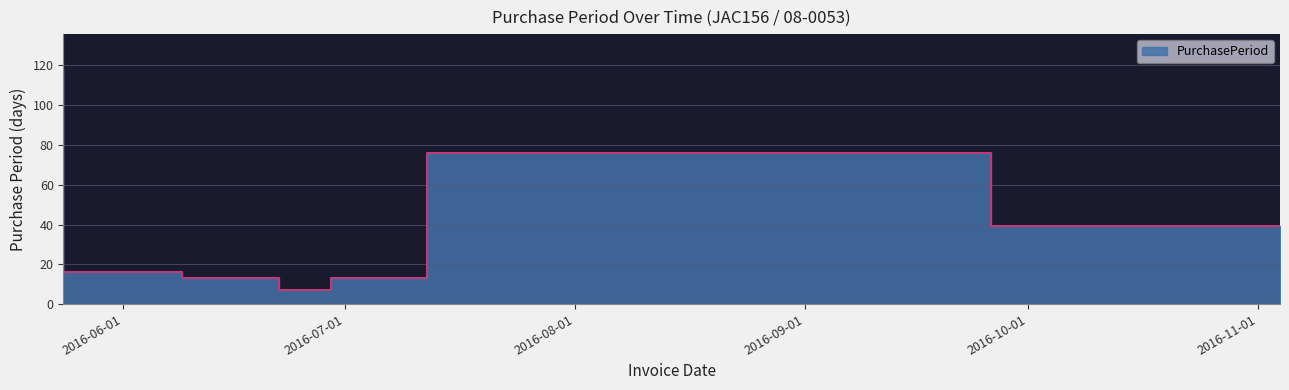

What is the approximate value at 2016-05-24, to the nearest 50?

100